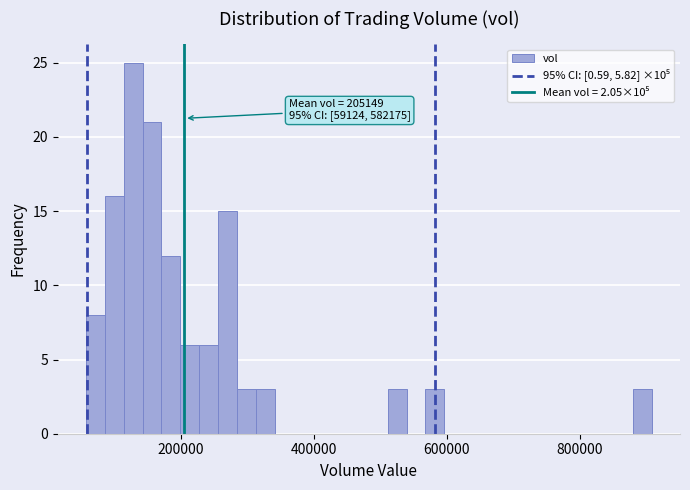

Read against the x-axis, roughly where is the centre of the tallest bar?

120000